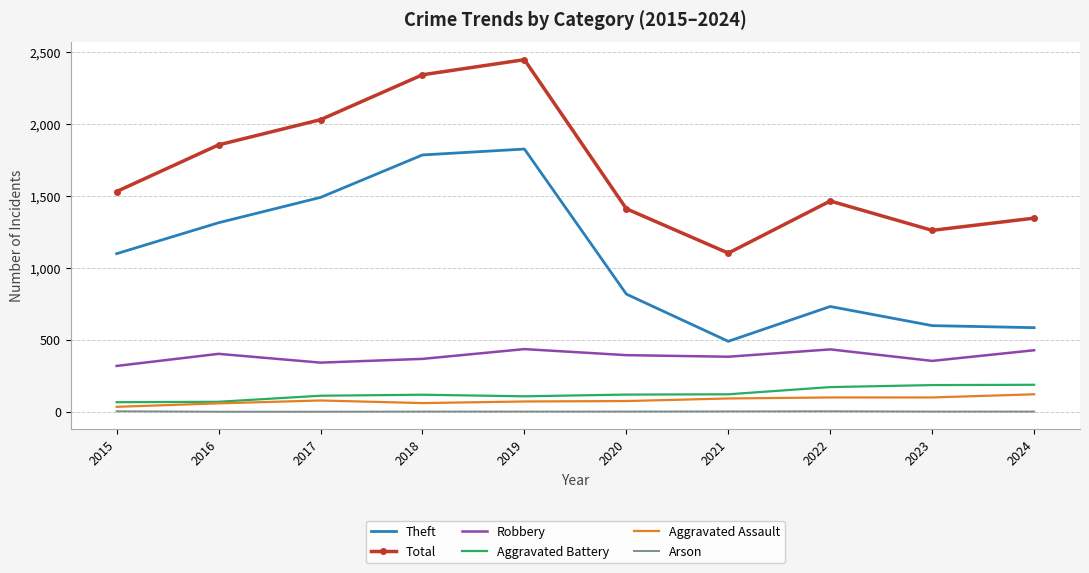

Where is Theft nearest to the value 1157?

2015